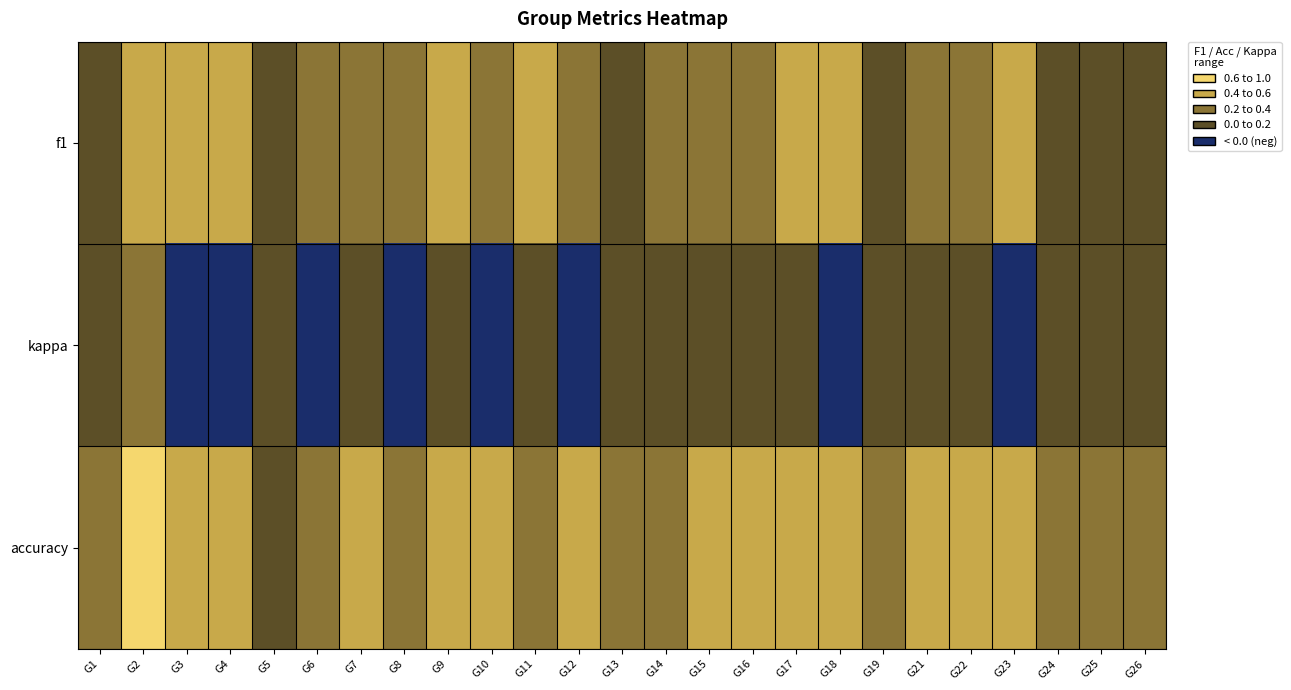

Which series has the widest spread of values?

kappa